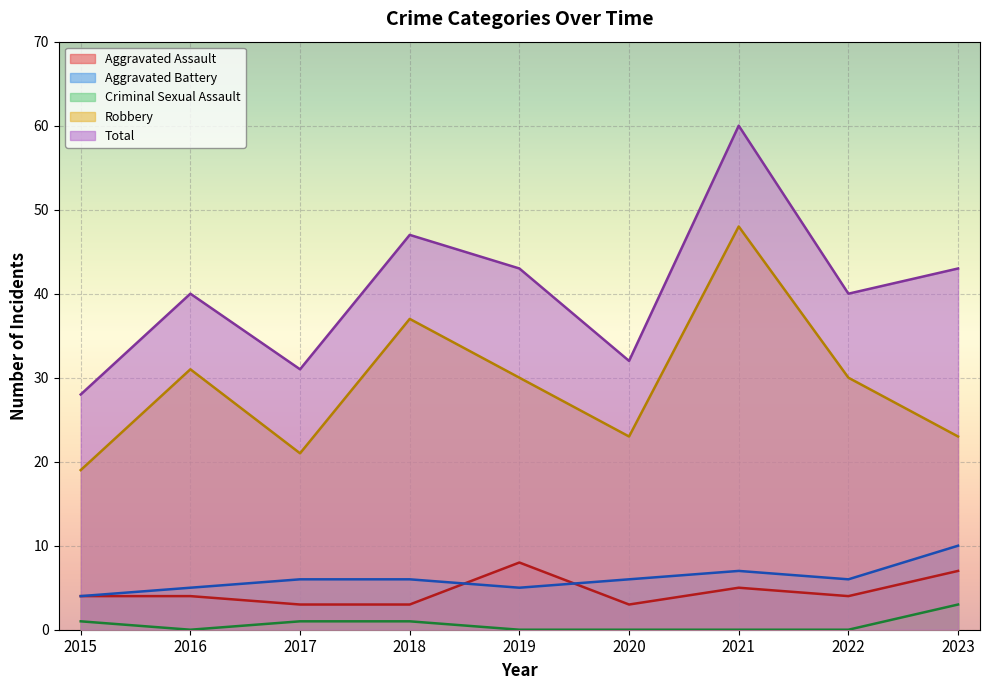

At which category is the sum across all series the highest?

2021